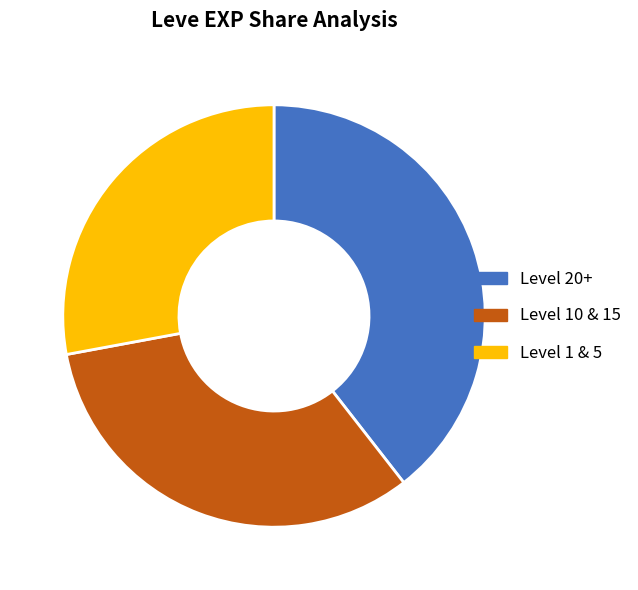

Is there a majority slice in this chart?

No